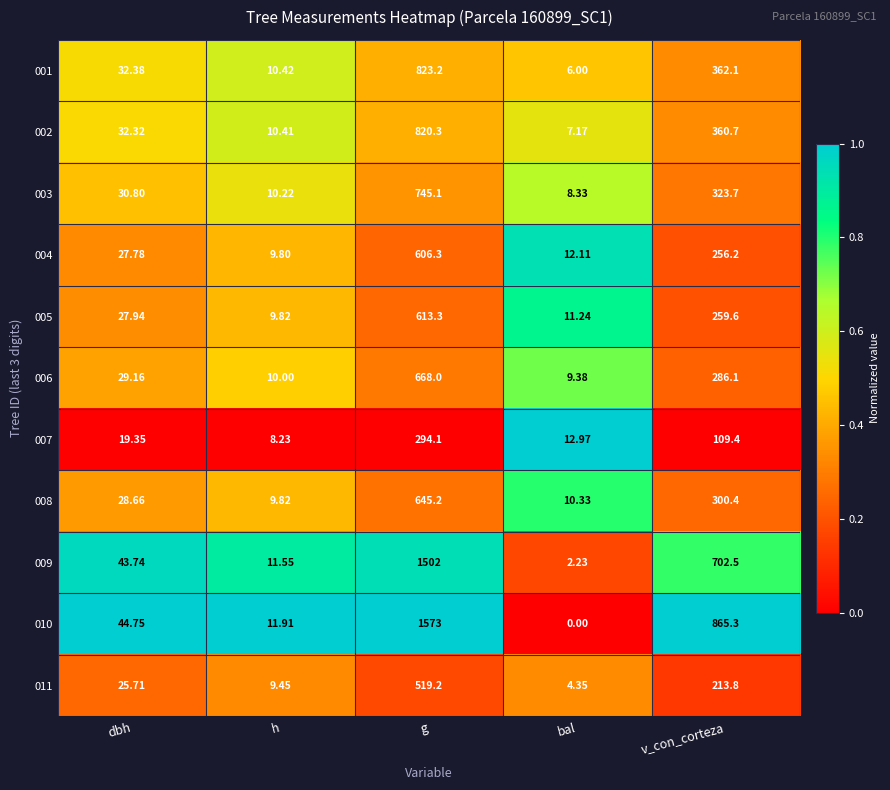

At which label does 011 first exceed 25?

dbh